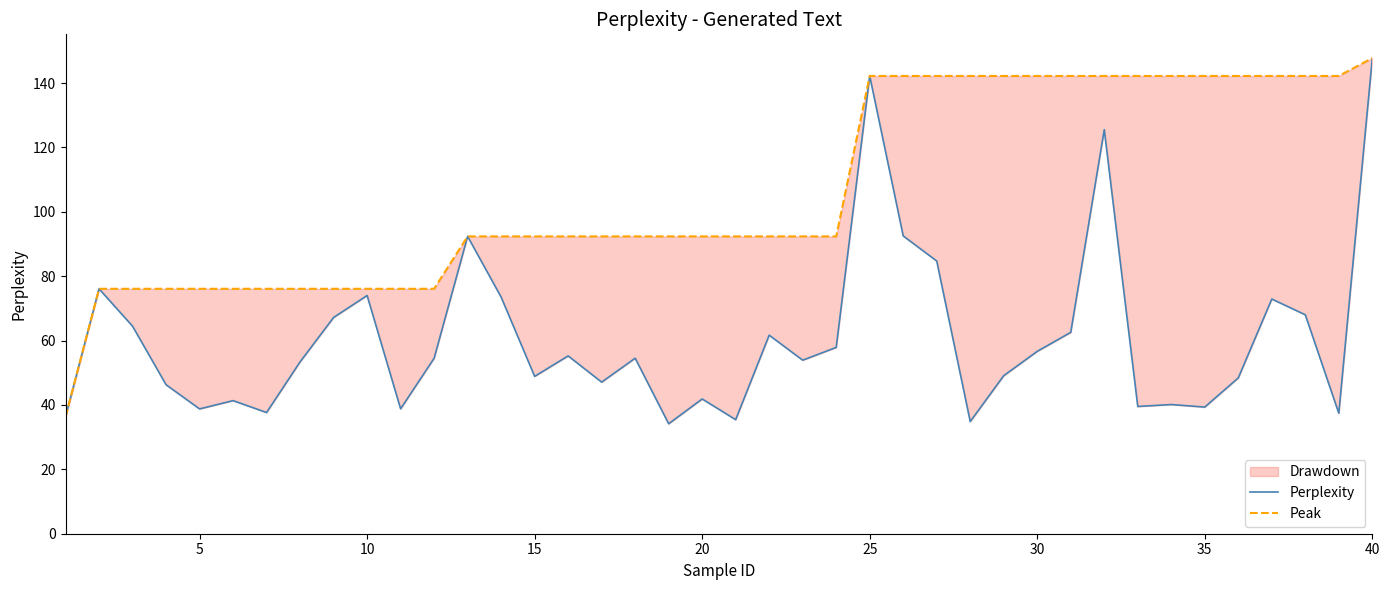

Which series has the largest total across all categories?

Peak